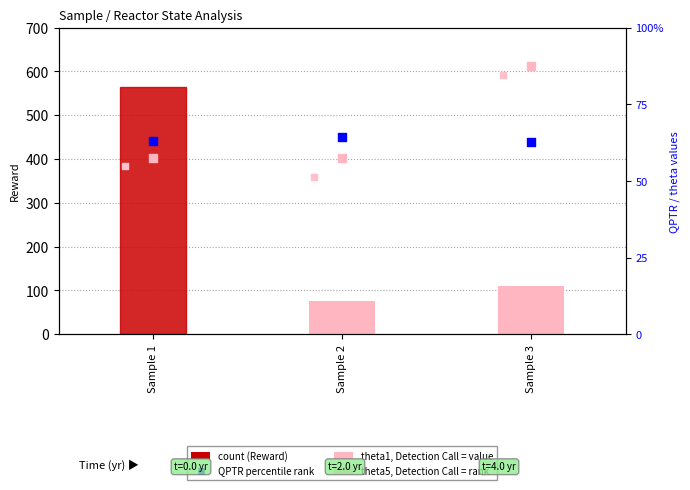

What is the total value across all series at Sample 1?

845.3